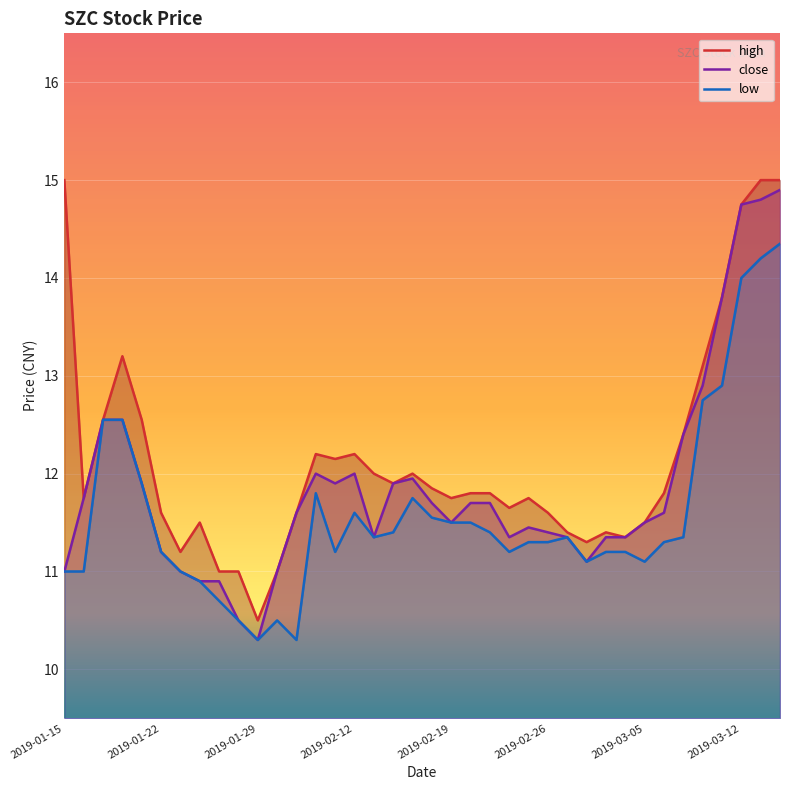

How many lines are shown in the chart?

3